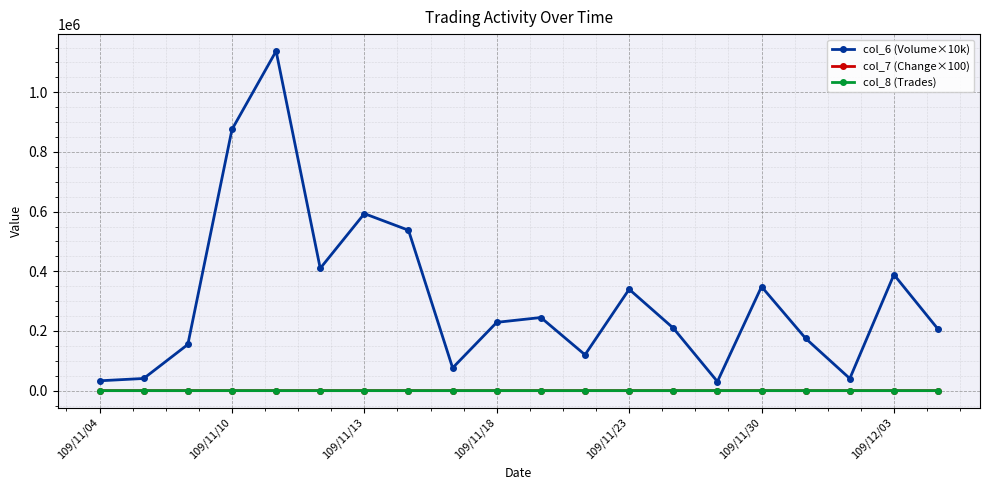

True or false: col_8 (Trades) and col_6 (Volume×10k) intersect in this chart.

False